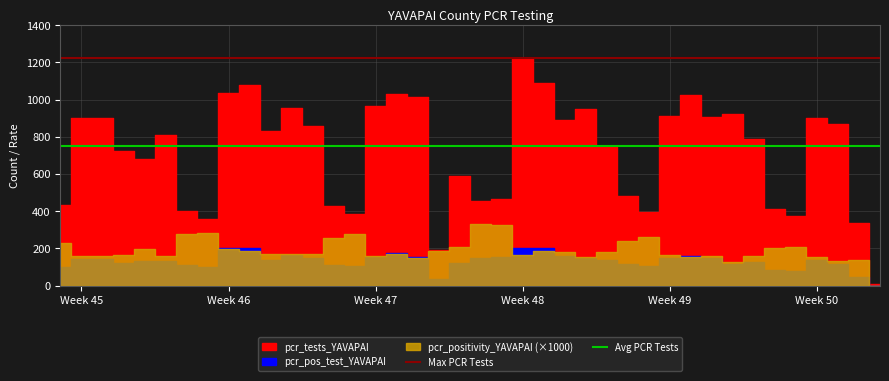

True or false: Avg PCR Tests and Max PCR Tests cross at least once.

False